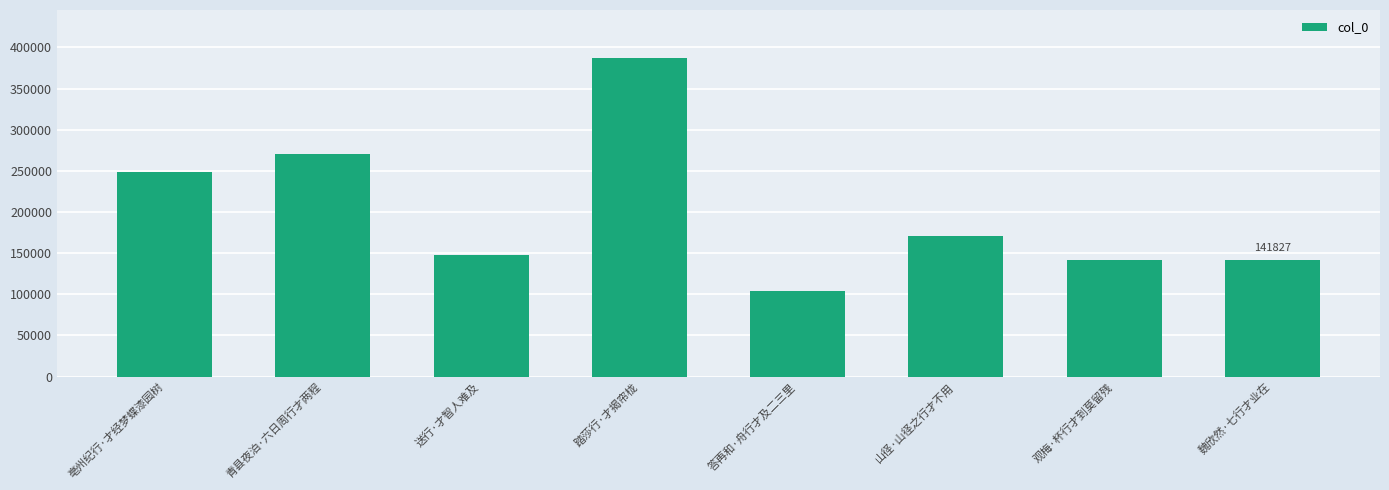

True or false: the data shows 32362 at 送行·才智人难及.

False